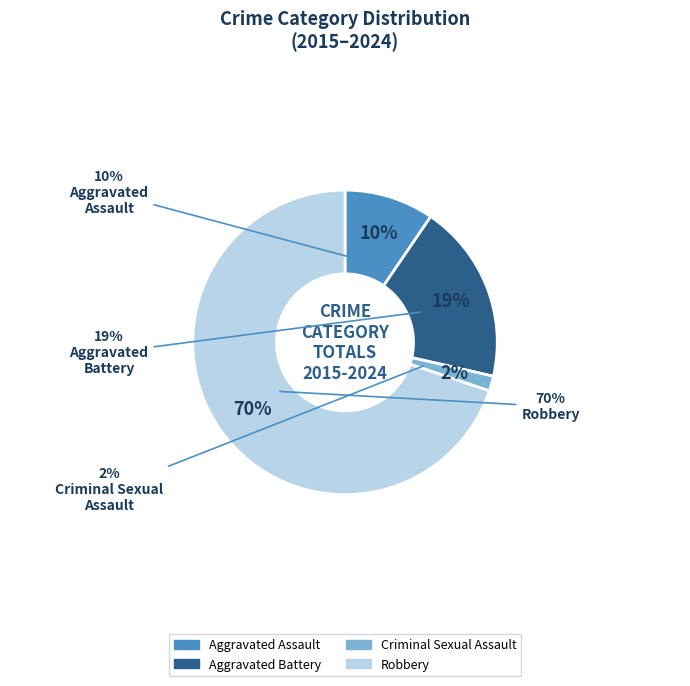

To the nearest percent, what is the difference between the Robbery and Criminal Sexual Assault slice percentages?

68%